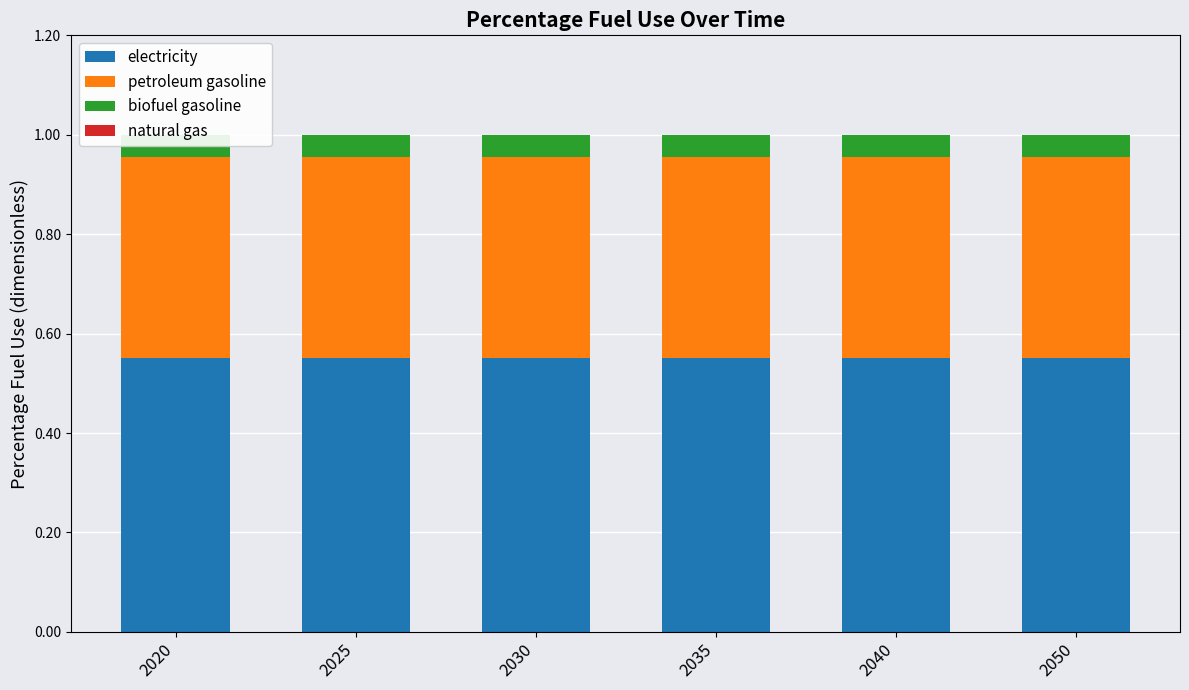

Which series has the largest total across all categories?

electricity